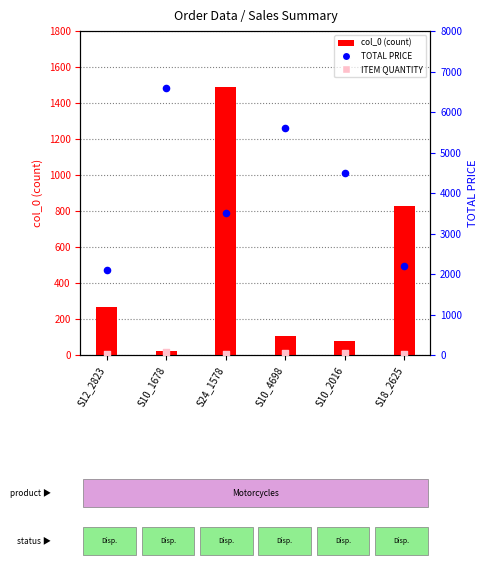

At which category is the sum across all series the highest?

S10_1678